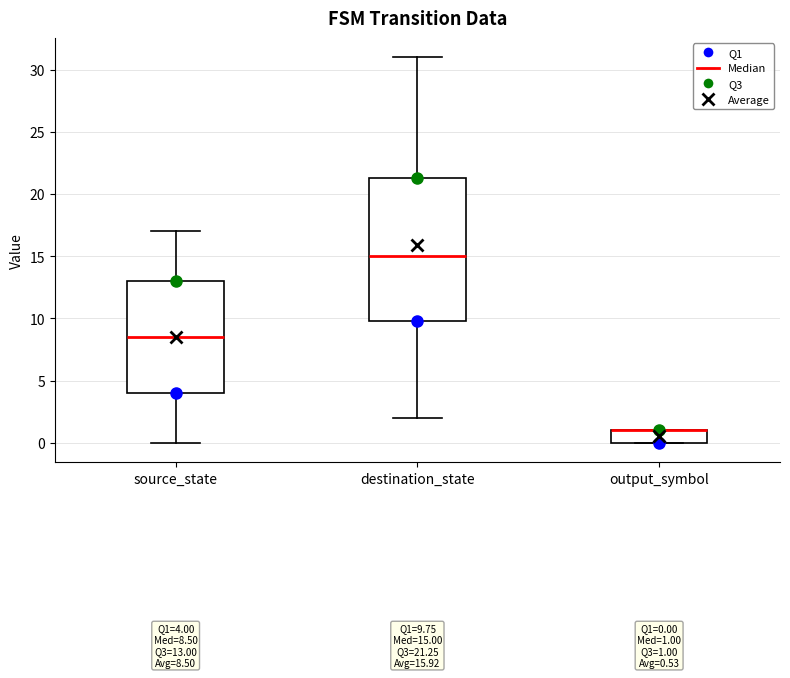

Which box is the tallest, from its lower edge to its upper edge?

destination_state